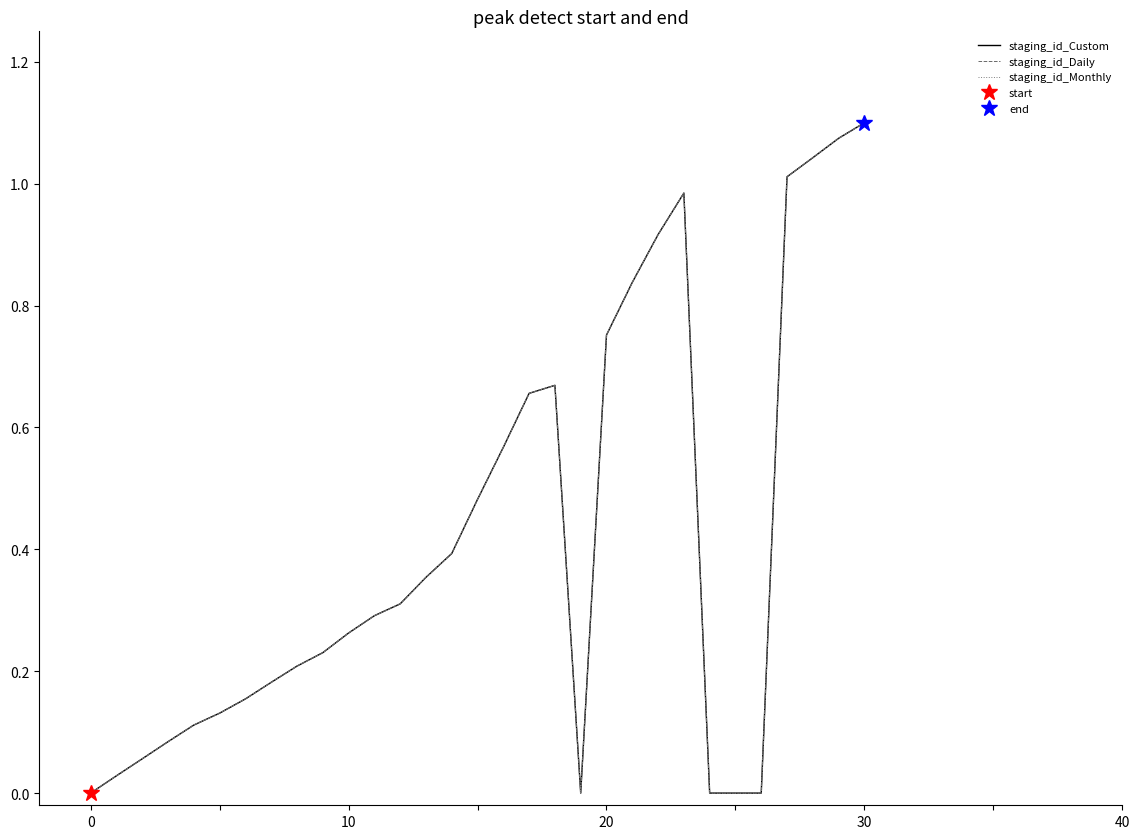

Reading left to right, extract all data points from this chart.

staging_id_Custom: 0.0	0.0	0.1	0.1	0.1	0.1	0.2	0.2	0.2	0.2	0.3	0.3	0.3	0.4	0.4	0.5	0.6	0.7	0.7	0.0	0.8	0.8	0.9	1.0	0.0	0.0	0.0	1.0	1.0	1.1	1.1
staging_id_Daily: 0.0	0.0	0.1	0.1	0.1	0.1	0.2	0.2	0.2	0.2	0.3	0.3	0.3	0.4	0.4	0.5	0.6	0.7	0.7	0.0	0.8	0.8	0.9	1.0	0.0	0.0	0.0	1.0	1.0	1.1	1.1
staging_id_Monthly: 0.0	0.0	0.1	0.1	0.1	0.1	0.2	0.2	0.2	0.2	0.3	0.3	0.3	0.4	0.4	0.5	0.6	0.7	0.7	0.0	0.8	0.8	0.9	1.0	0.0	0.0	0.0	1.0	1.0	1.1	1.1